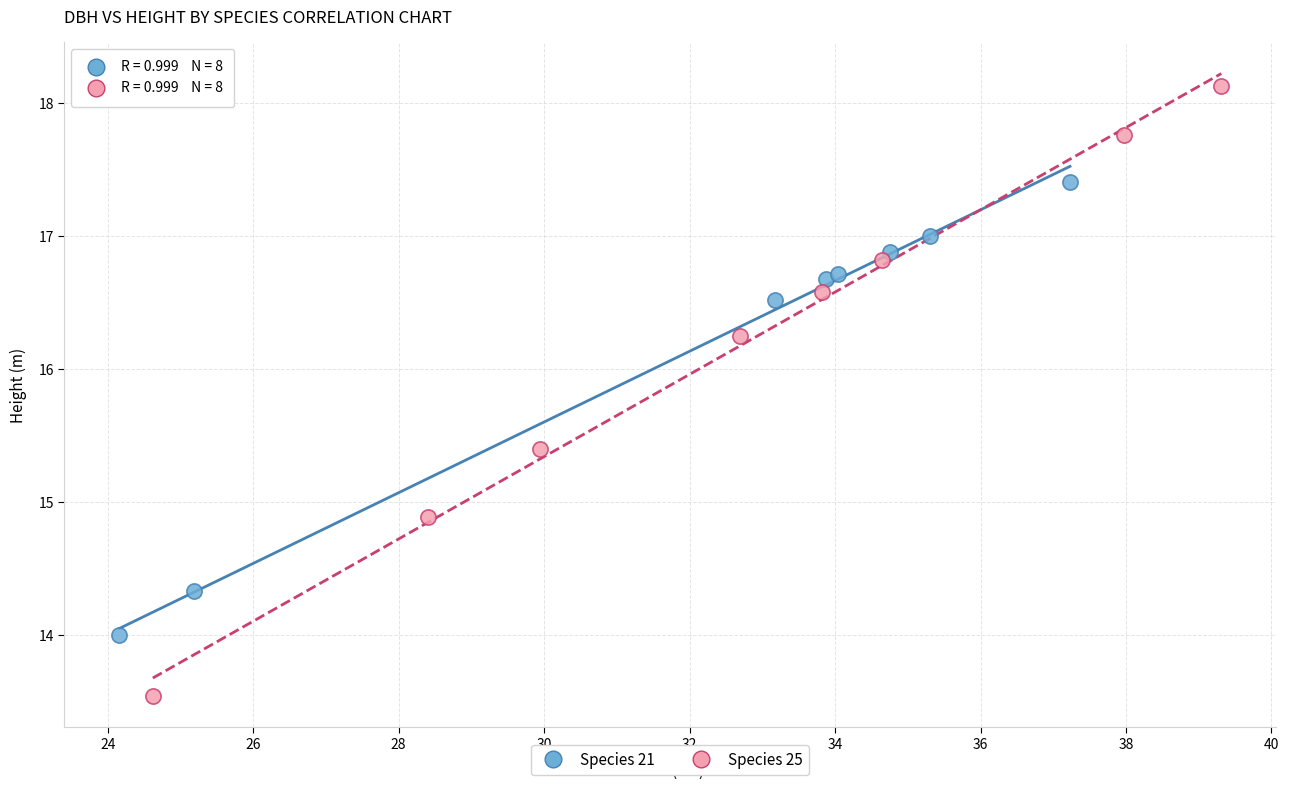

Which series has the widest spread of Y values?

Species 25